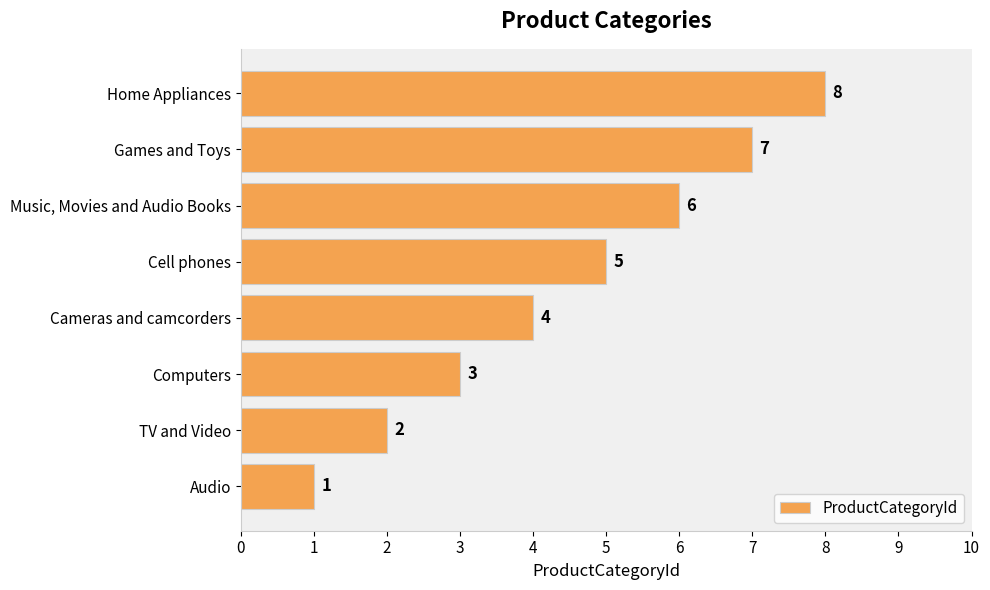

Count the values in the range 3 to 7.

5